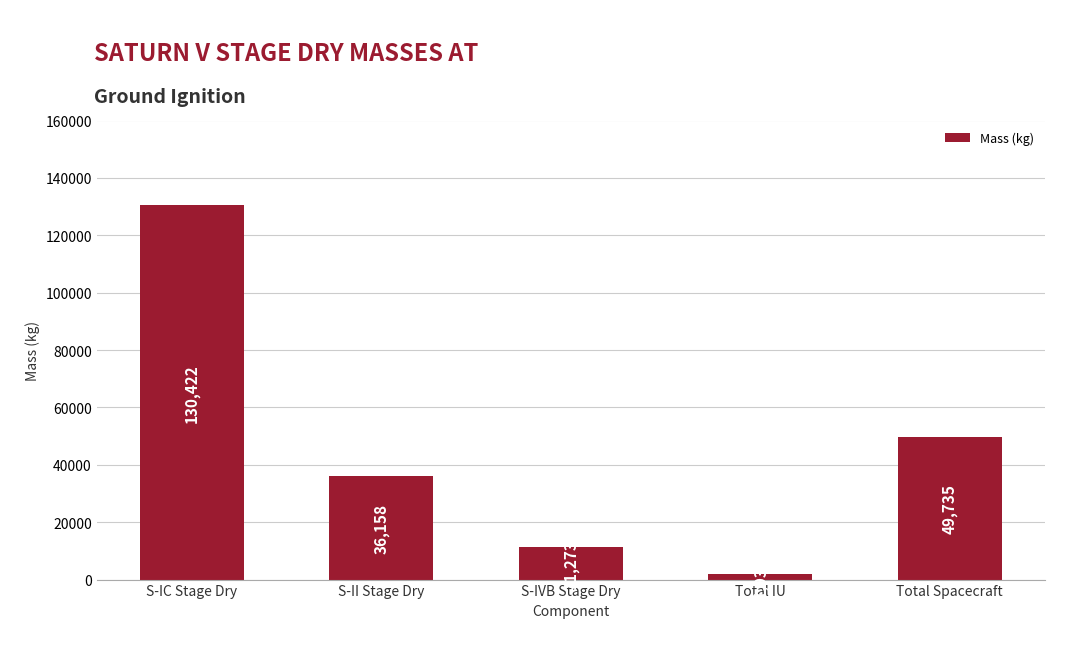

Rank the categories by value from lowest to highest.

Total IU, S-IVB Stage Dry, S-II Stage Dry, Total Spacecraft, S-IC Stage Dry